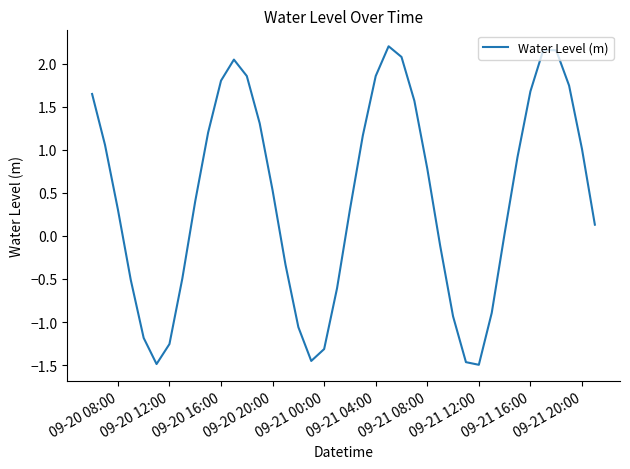

What is the difference between the maximum and minimum values?

3.7